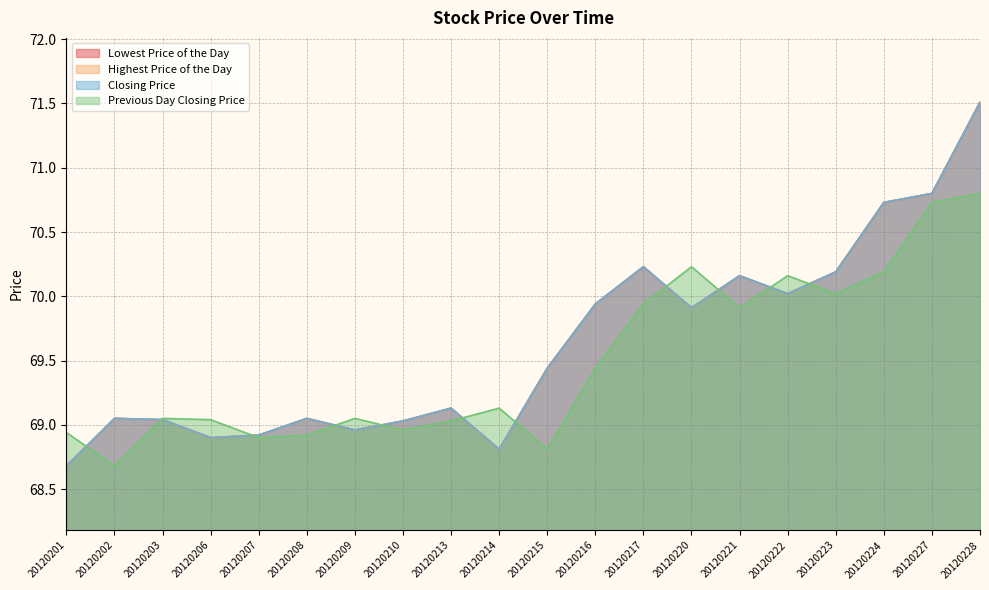

Which series has the widest spread of values?

Lowest Price of the Day